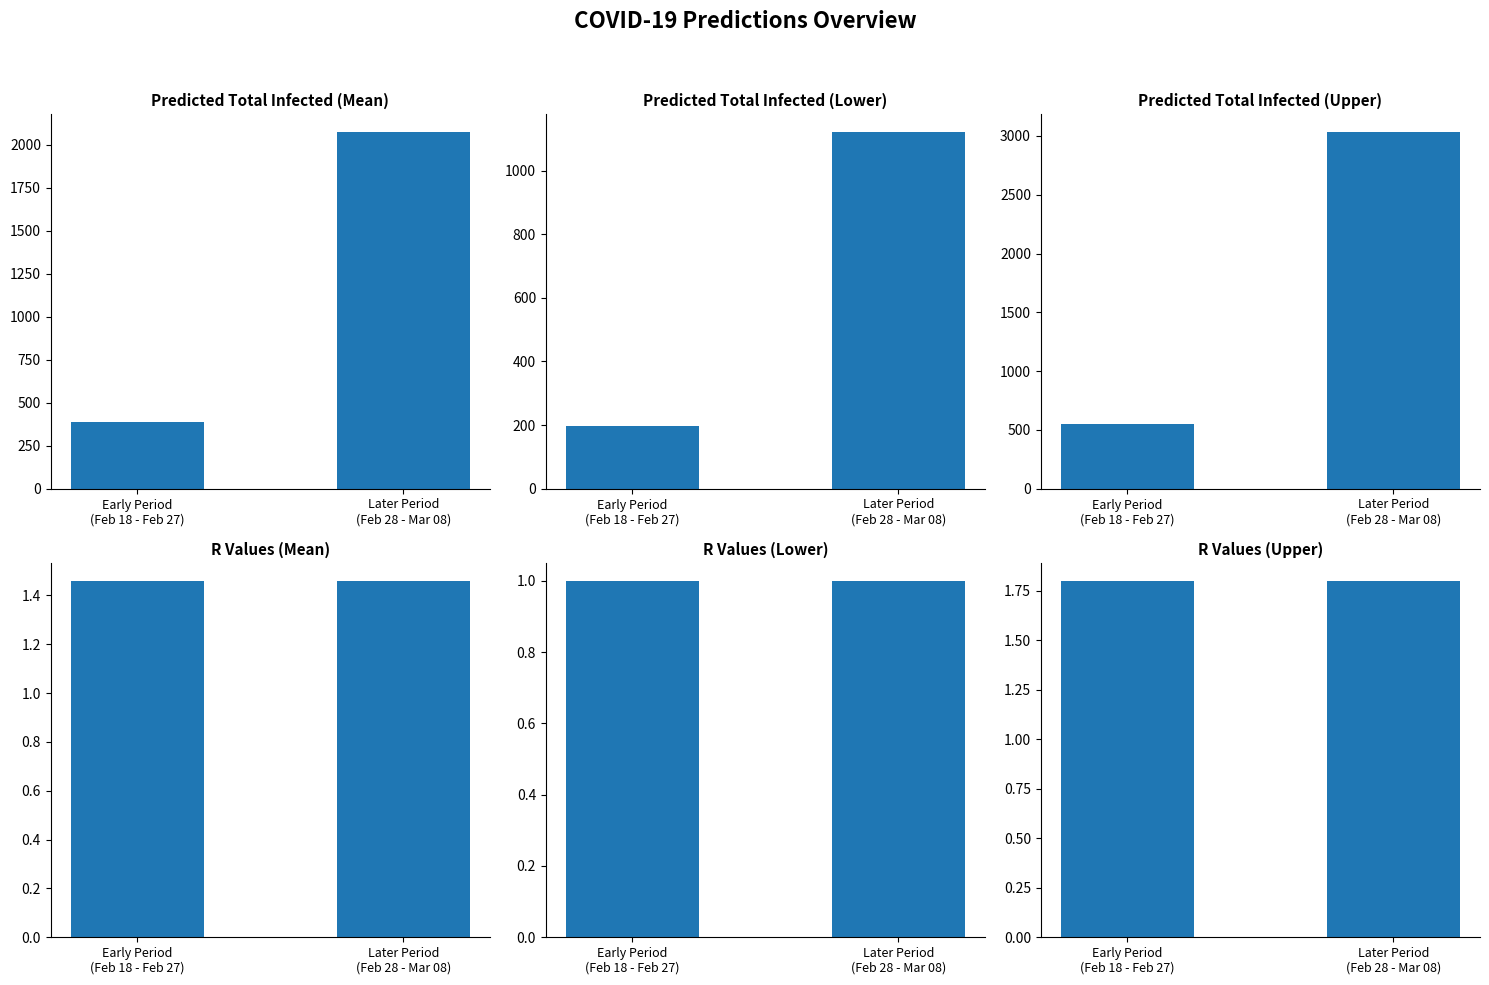

Is it true that r_values_upper equals 3.0 at Early Period
(Feb 18 - Feb 27)?

False